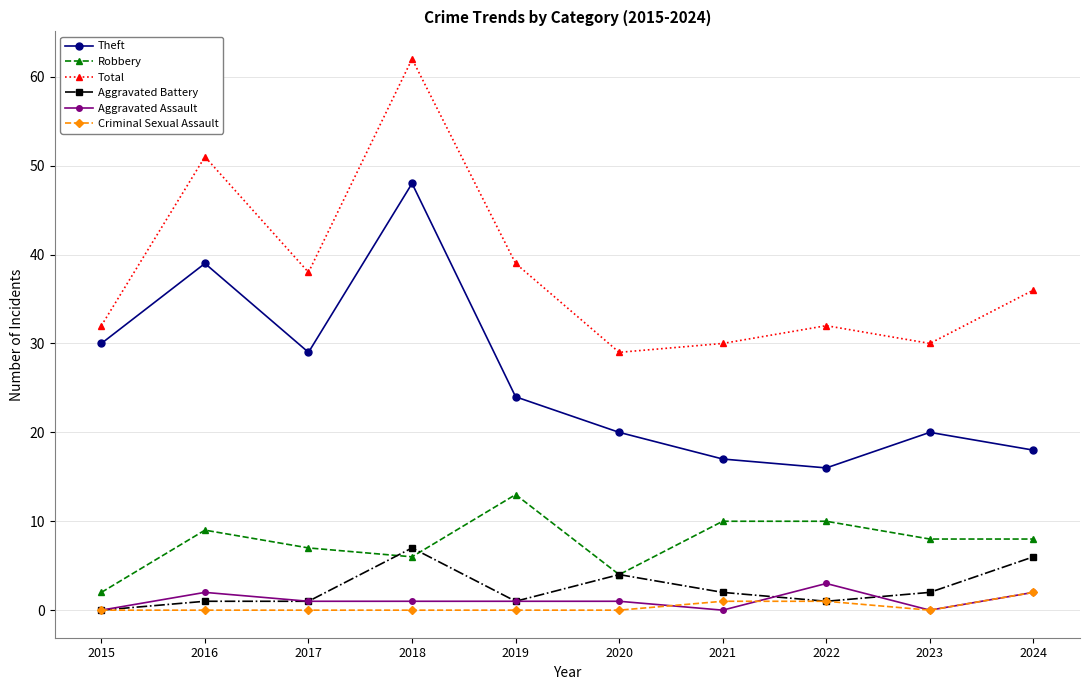

Where does the Aggravated Battery series first go above 2?

2018